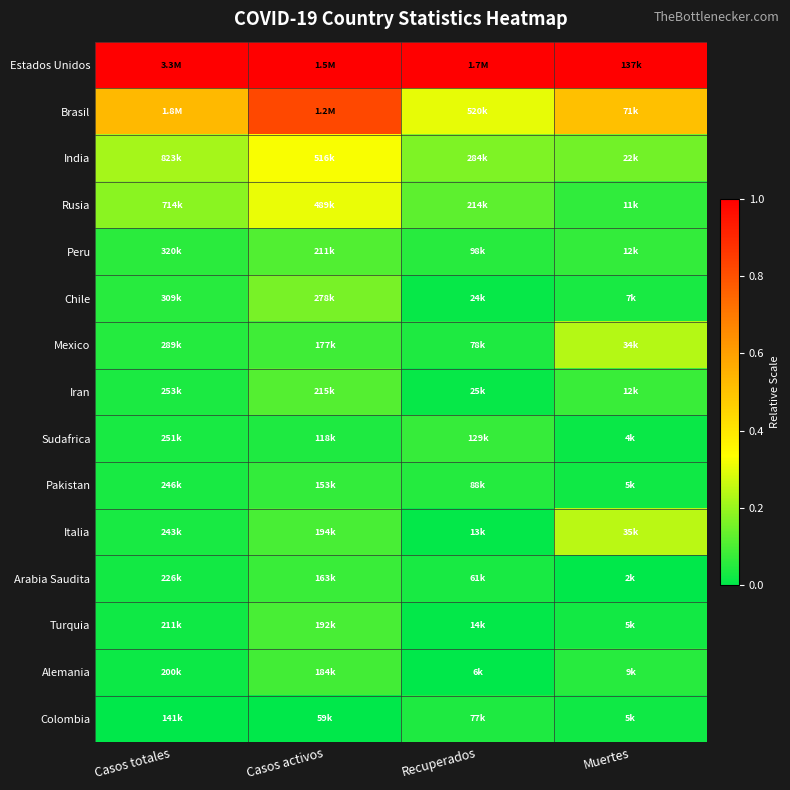

Which label corresponds to the largest value in the chart?

Casos totales